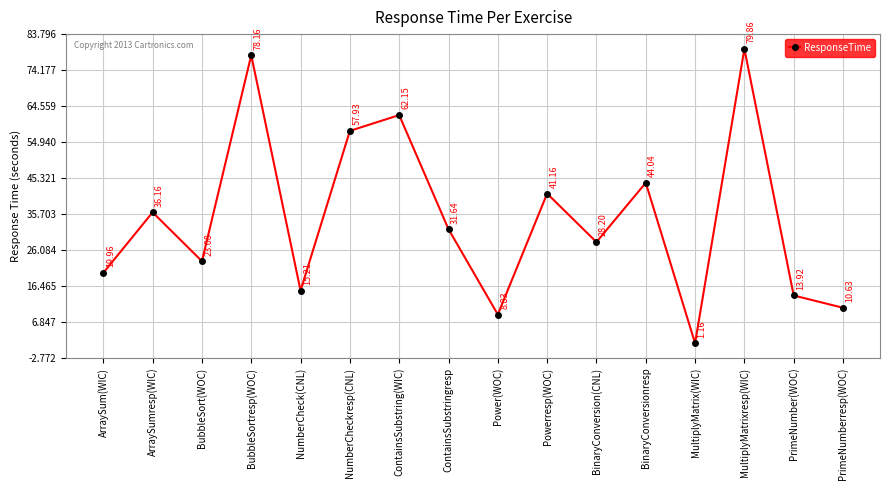

What is the difference between the values at MultiplyMatrix(WIC) and Powerresp(WOC)?

40.0